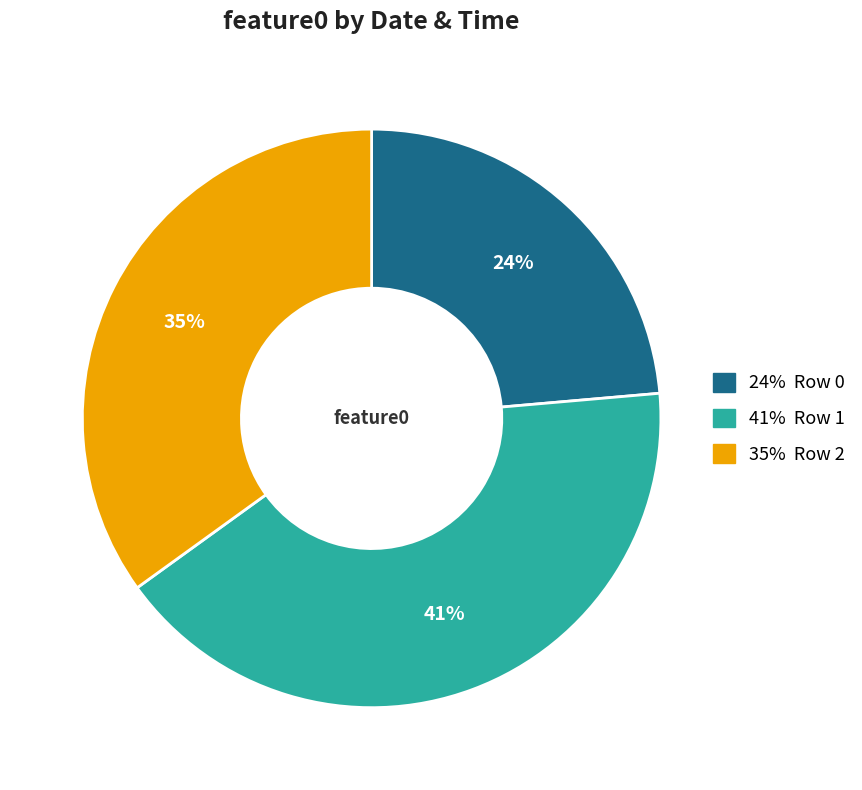

To the nearest percent, what is the average slice percentage?

33%